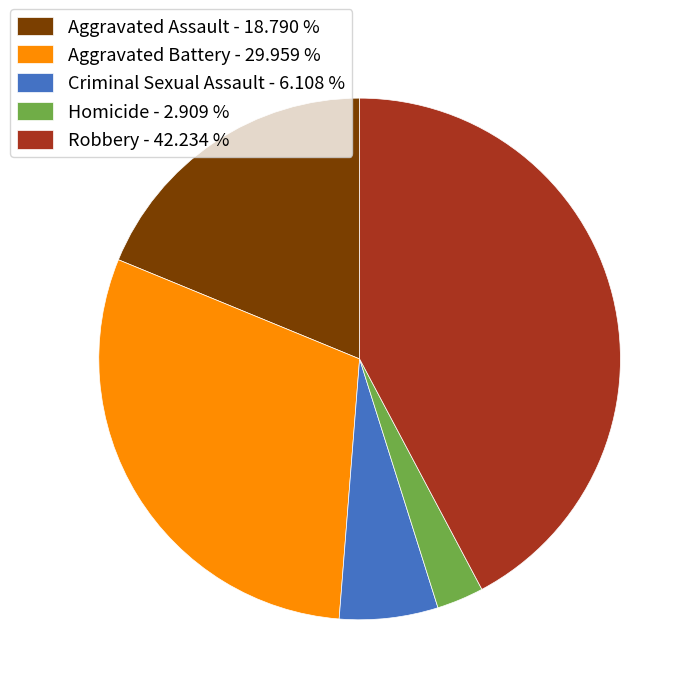

Does Homicide - 2.909 % account for over 50% of the chart?

No